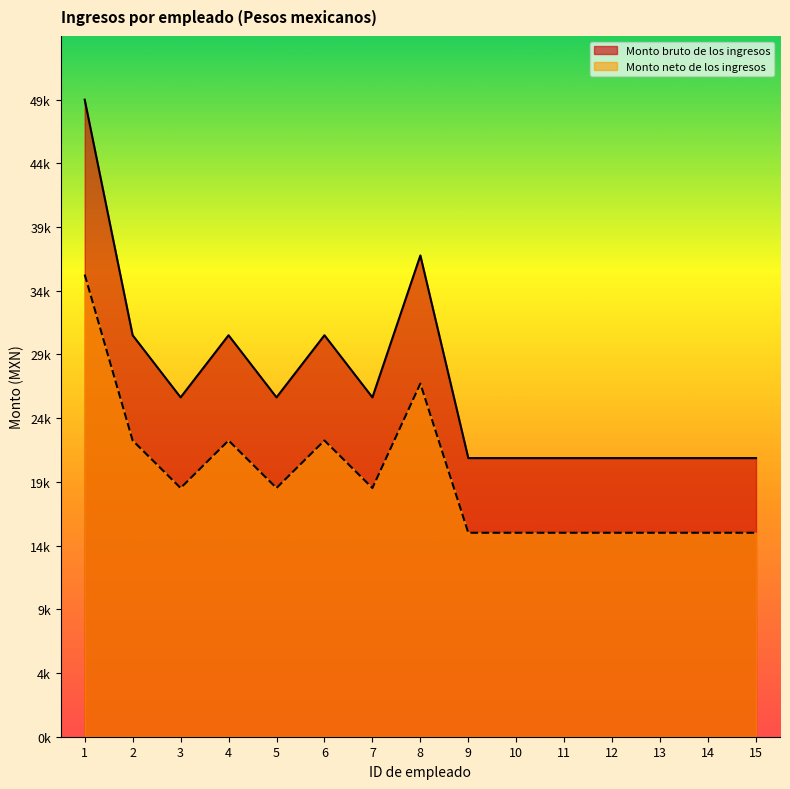

Which series has the largest total across all categories?

Monto bruto de los ingresos